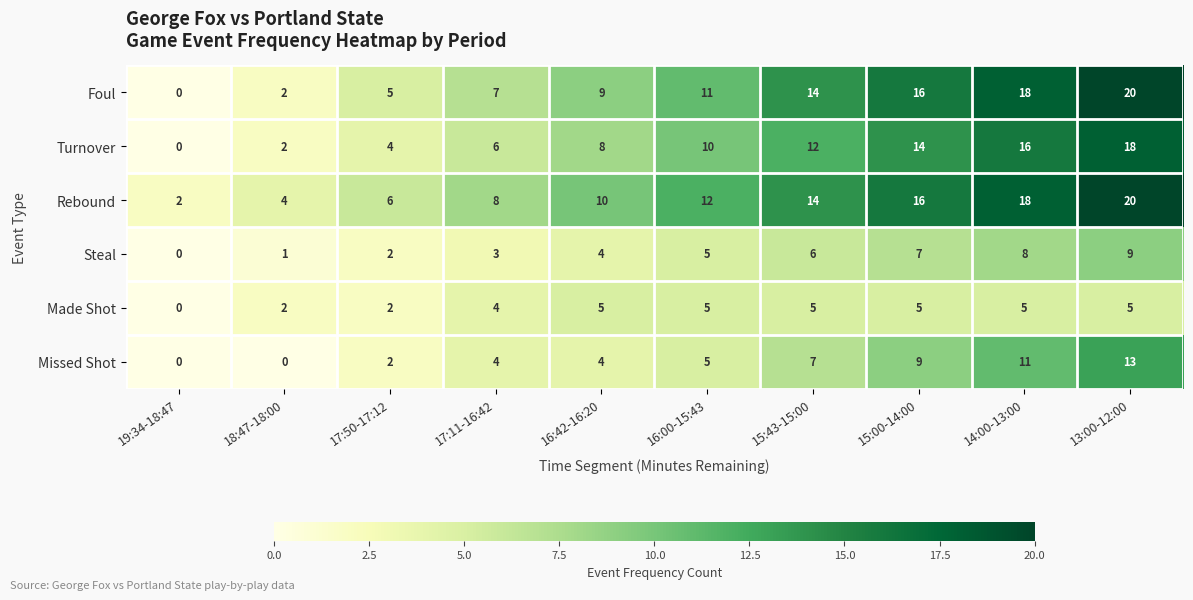

How many series are shown in this chart?

6